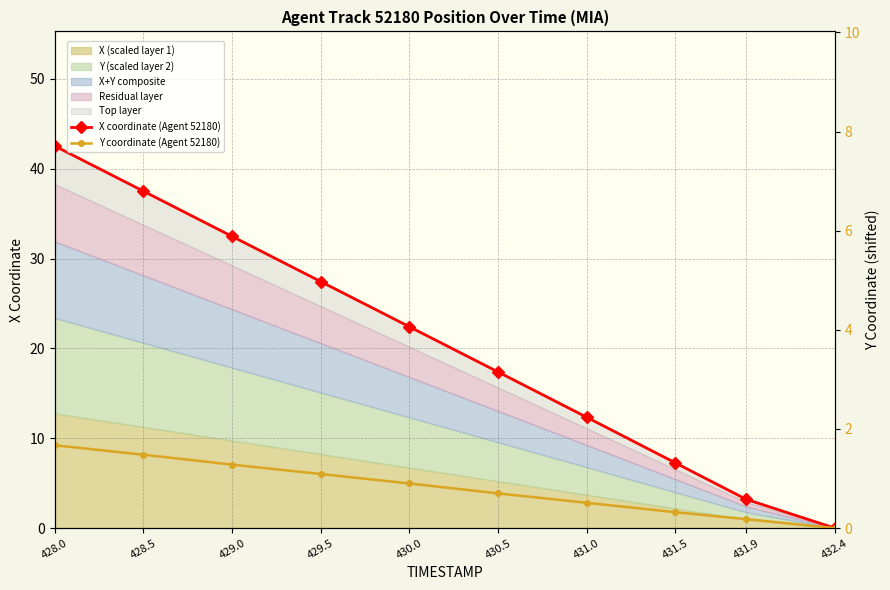

What is the maximum value for X coordinate (Agent 52180)?

42.5